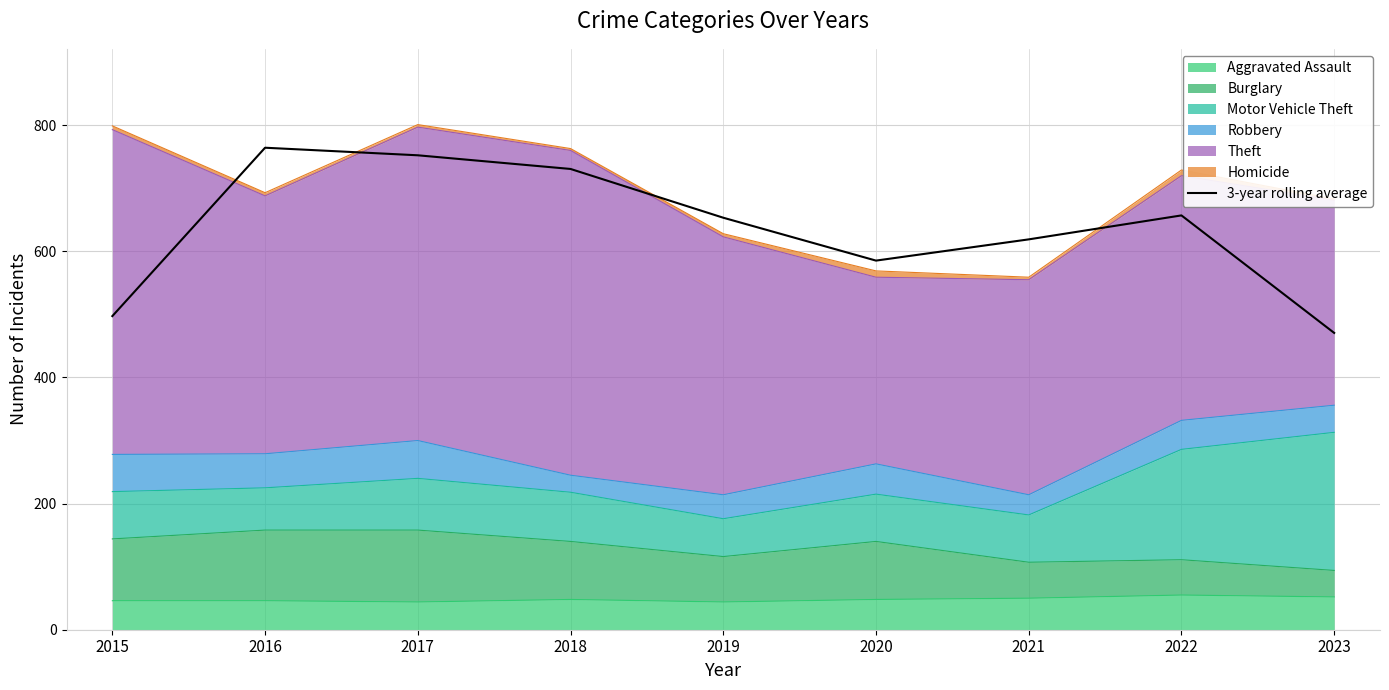

Reading left to right, what are all the values shown in this chart?

497.3	764.3	752.3	730.7	653.3	585.3	619.0	657.0	470.7